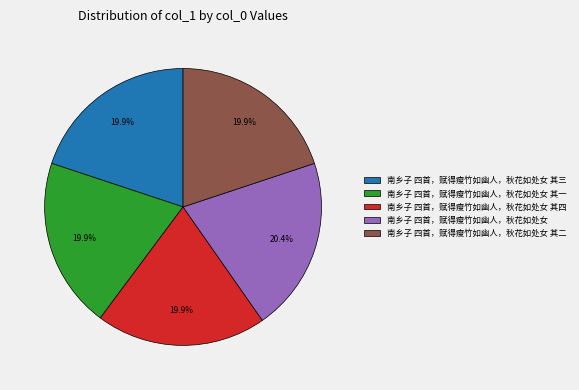

What is the ratio of the value at 南乡子 四首，赋得瘦竹如幽人，秋花如处女 其二 to the value at 南乡子 四首，赋得瘦竹如幽人，秋花如处女?

1.0